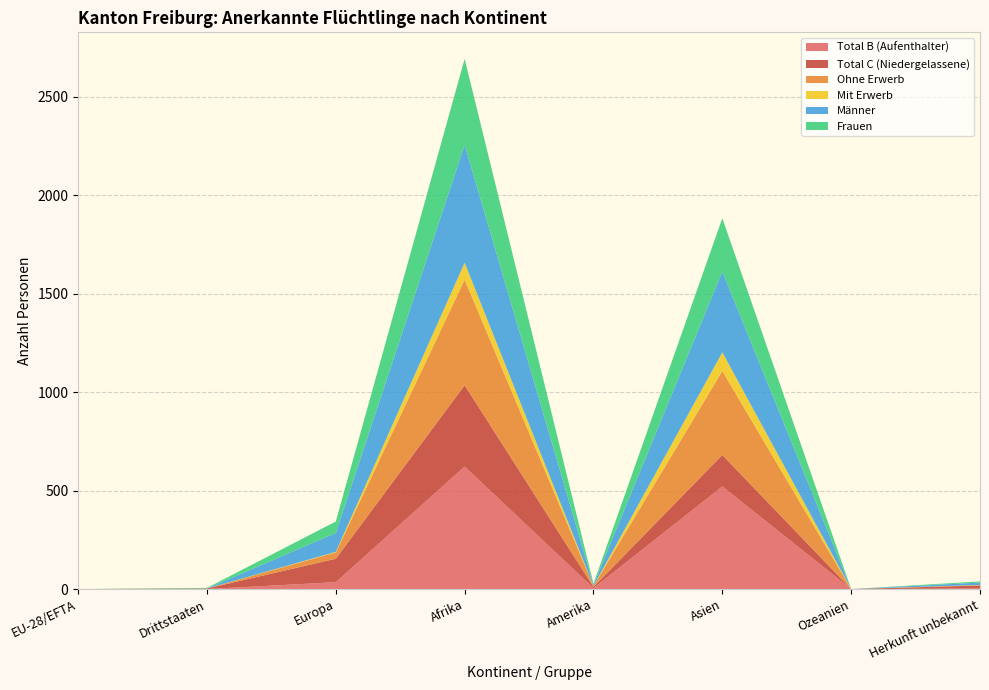

Reading left to right, list all the values displayed in this chart.

Total B (Aufenthalter): EU-28/EFTA=0	Drittstaaten=0	Europa=35	Afrika=622	Amerika=5	Asien=521	Ozeanien=0	Herkunft unbekannt=3
Total C (Niedergelassene): EU-28/EFTA=0	Drittstaaten=3	Europa=119	Afrika=413	Amerika=6	Asien=160	Ozeanien=0	Herkunft unbekannt=15
Ohne Erwerb: EU-28/EFTA=0	Drittstaaten=0	Europa=32	Afrika=536	Amerika=5	Asien=426	Ozeanien=0	Herkunft unbekannt=2
Mit Erwerb: EU-28/EFTA=0	Drittstaaten=0	Europa=3	Afrika=86	Amerika=0	Asien=95	Ozeanien=0	Herkunft unbekannt=1
Männer: EU-28/EFTA=0	Drittstaaten=0	Europa=96	Afrika=599	Amerika=6	Asien=410	Ozeanien=0	Herkunft unbekannt=12
Frauen: EU-28/EFTA=0	Drittstaaten=3	Europa=58	Afrika=436	Amerika=5	Asien=271	Ozeanien=0	Herkunft unbekannt=6